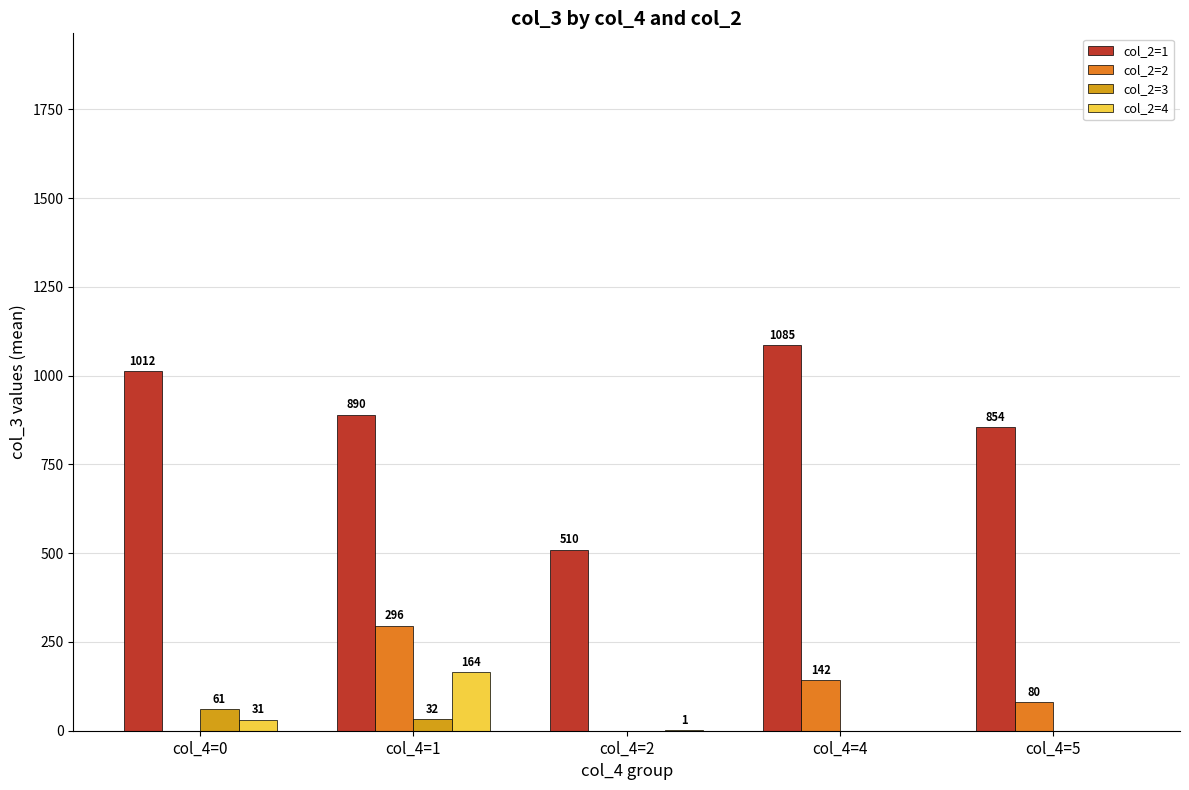

The value of col_2=2 at col_4=0 is -187. True or false?

False